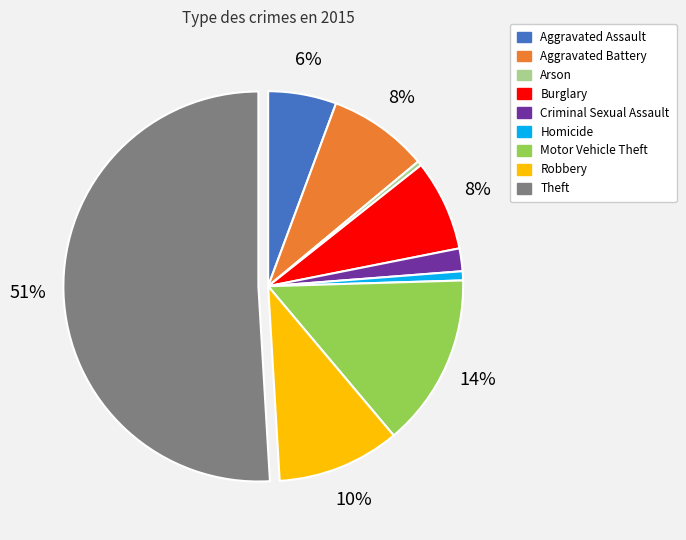

To the nearest percent, what is the combined percentage of Homicide and Criminal Sexual Assault?

3%